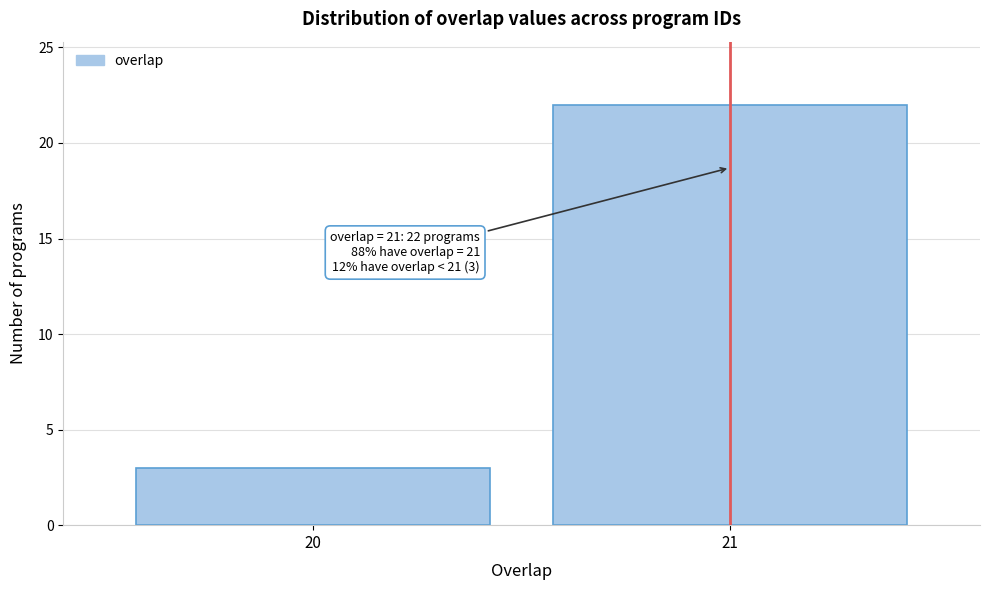

Reading left to right, list all the values displayed in this chart.

3	22